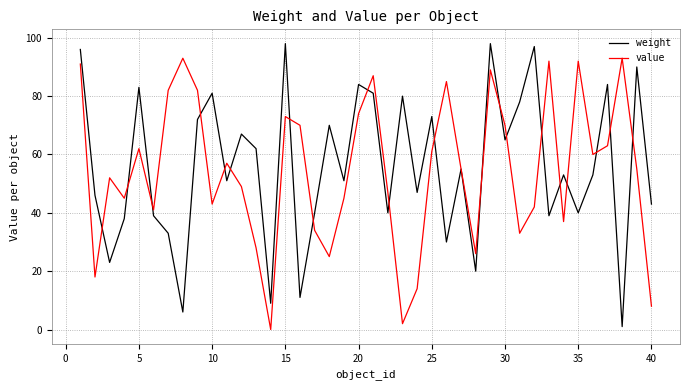

Rank the series by their maximum value, from lowest to highest.

value, weight